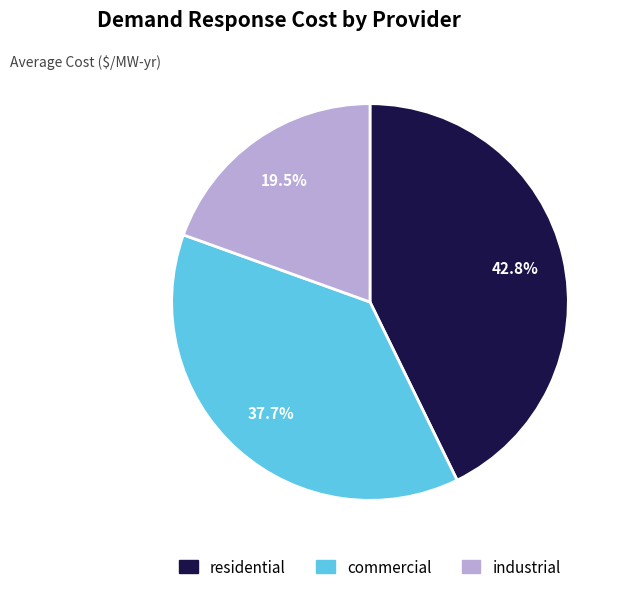

Approximately how many times larger is the value at residential compared to industrial?

2.2